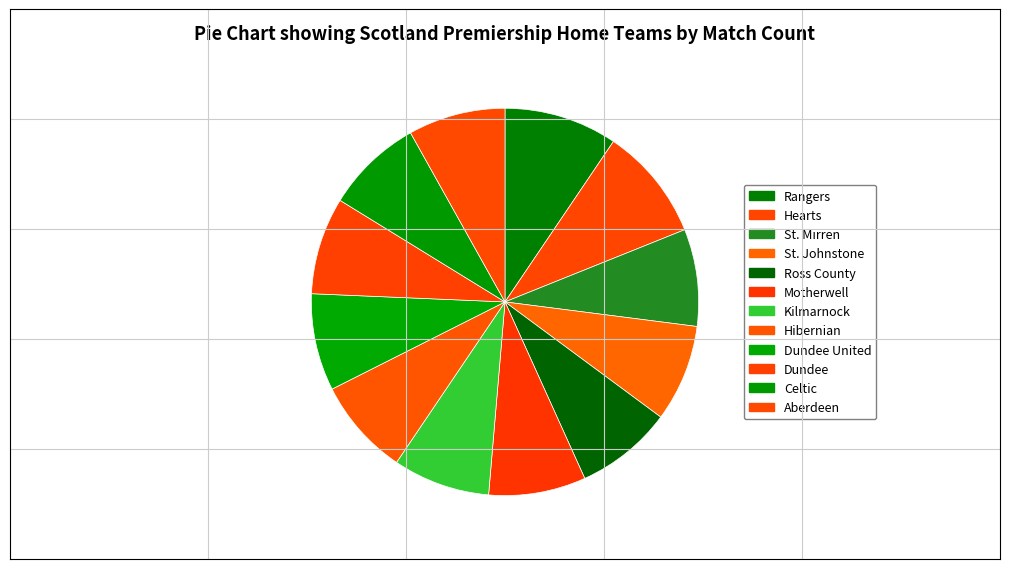

The Rangers slice represents 24% of the pie. True or false?

False